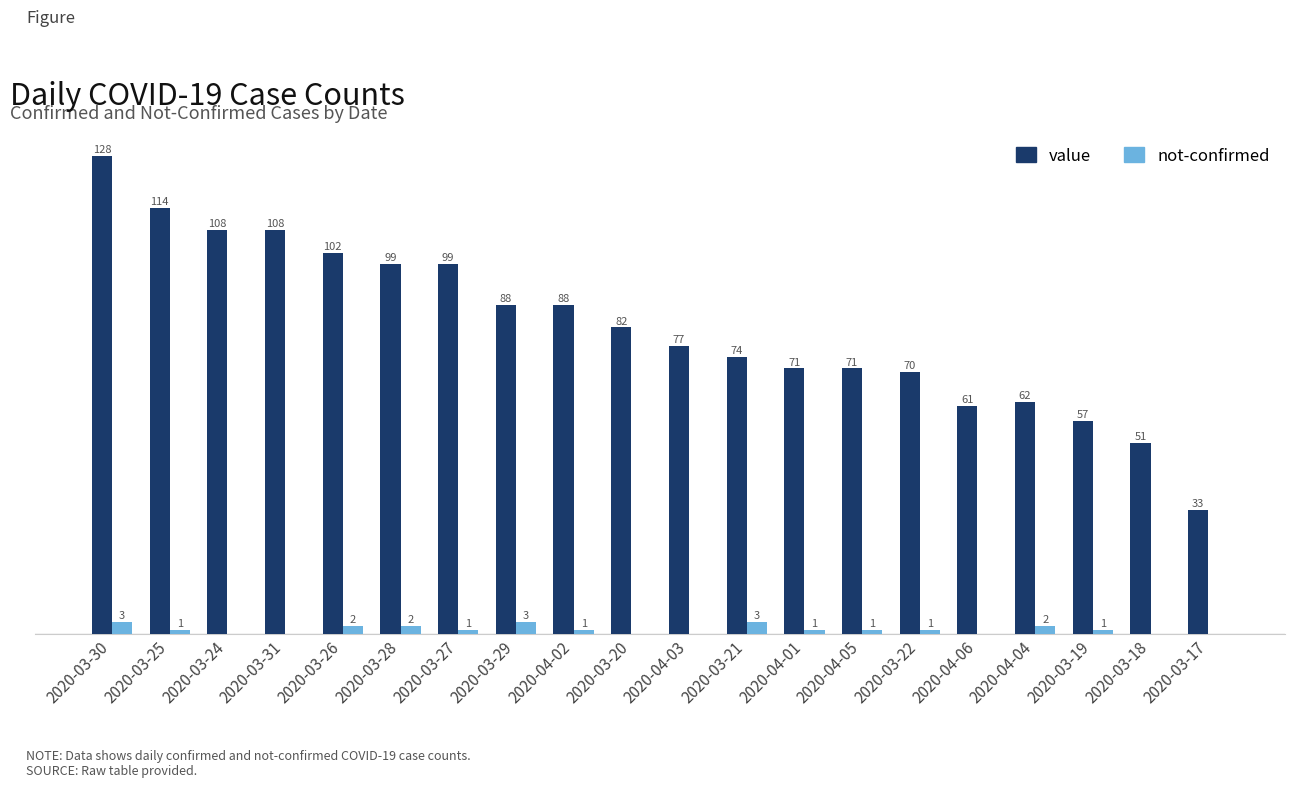

Does the chart contain stacked bars?

No